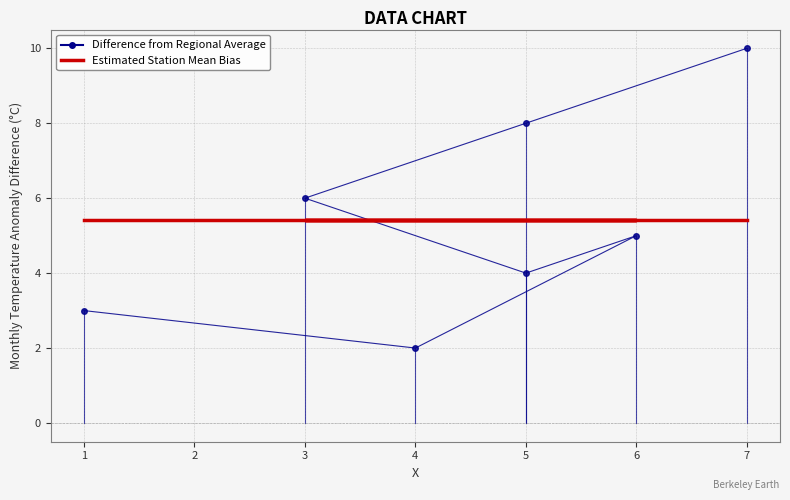

What is the smallest value displayed?

2.0